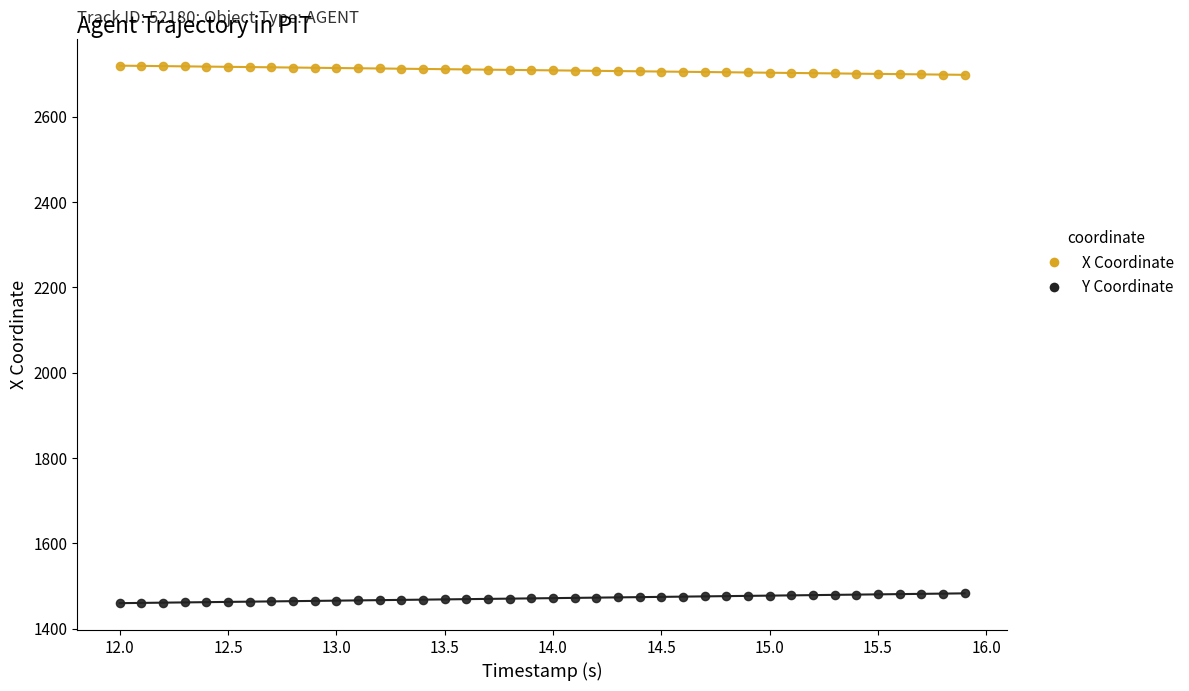

Across all data points, what is the range of X values (max minus min)?

3.9